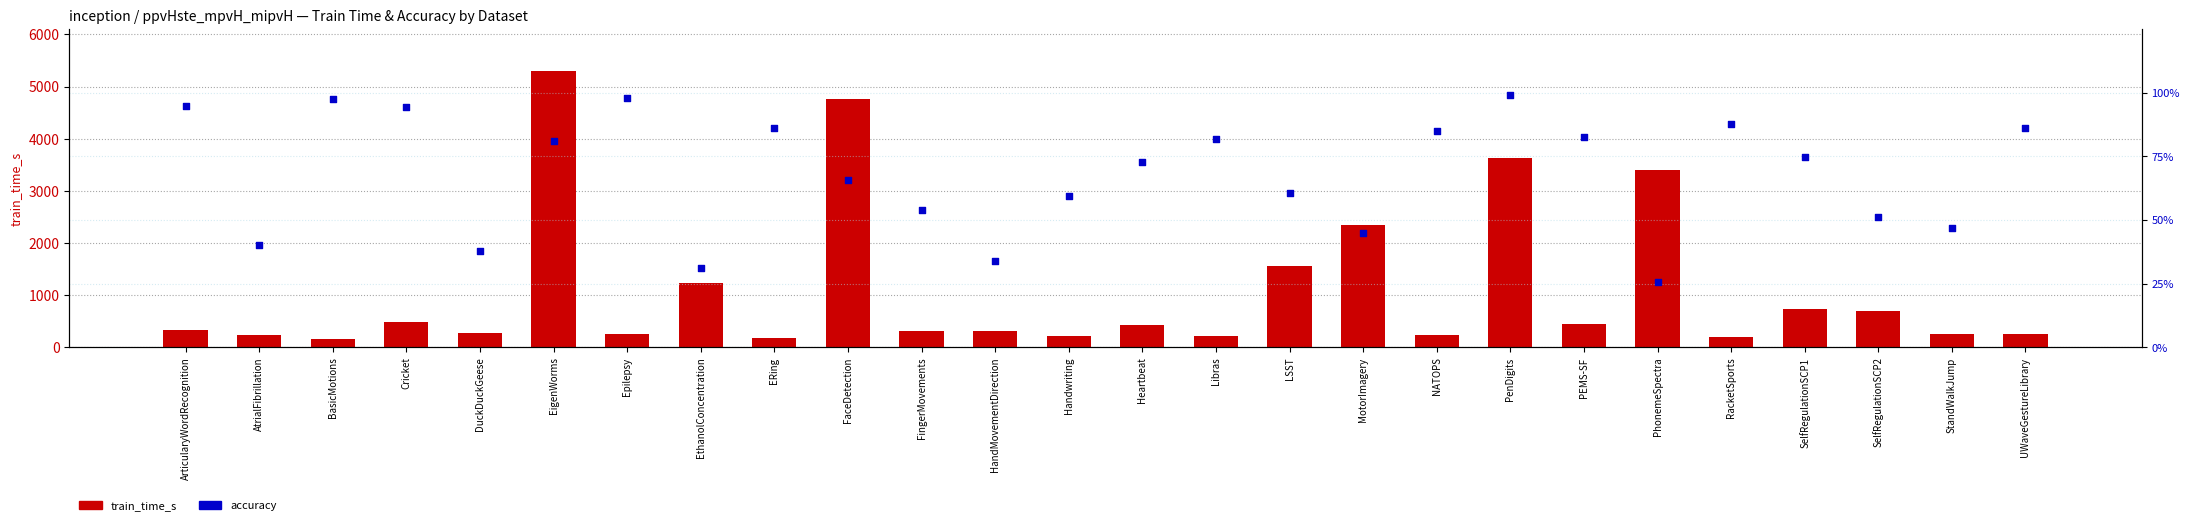

Which series has the widest spread of Y values?

train_time_s